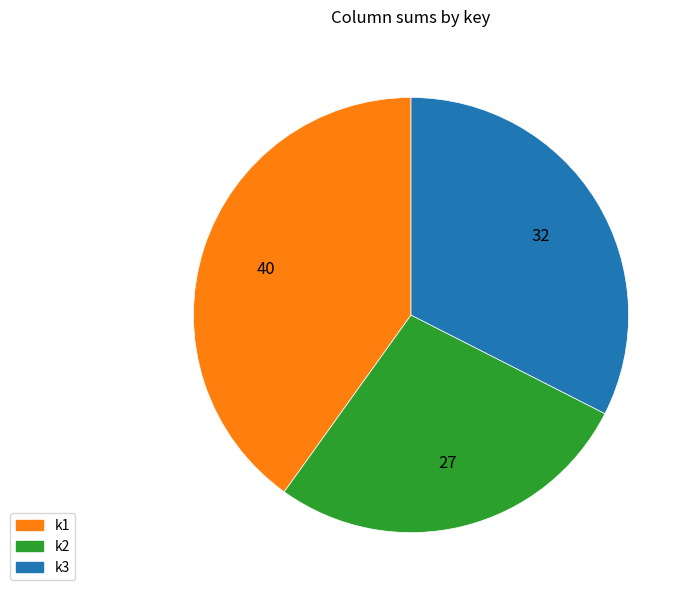

Is there any slice that represents more than half of the pie?

No